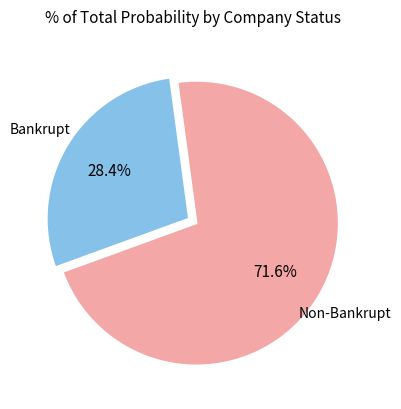

How many segments does this pie chart have?

2